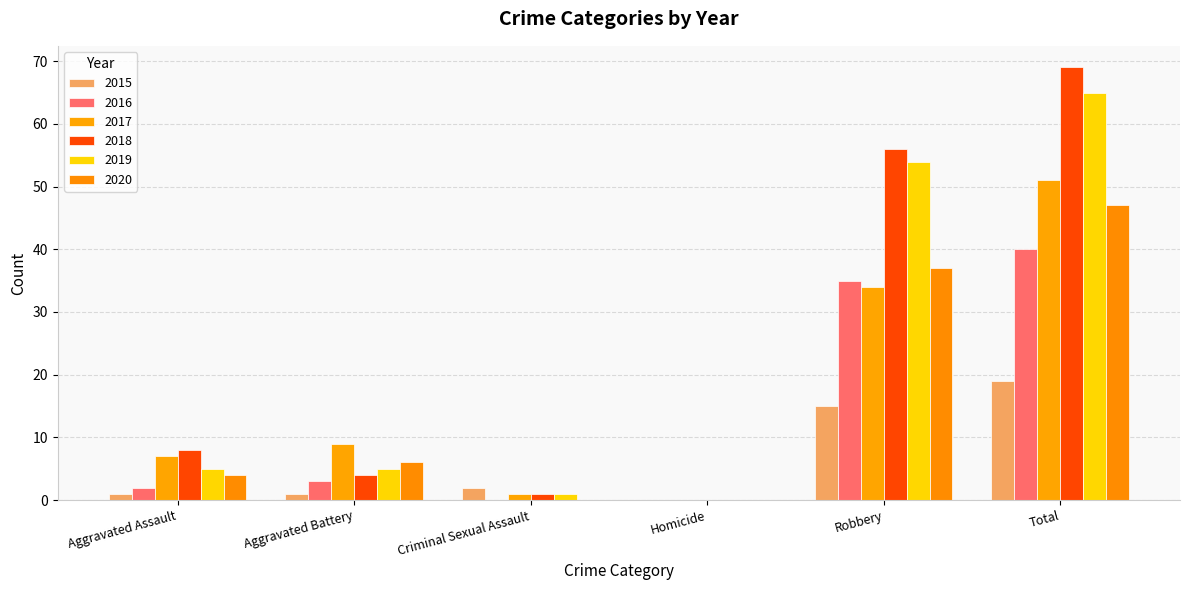

What is the maximum value for 2018?

69